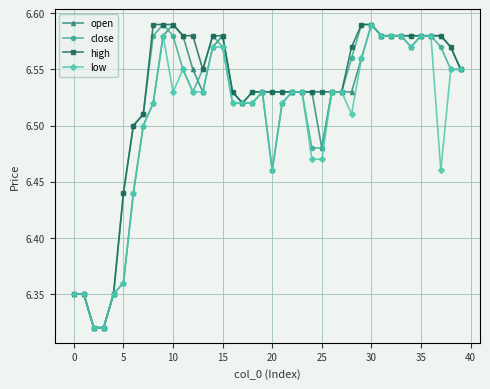

True or false: open has more than 1 points higher than both neighbors.

True